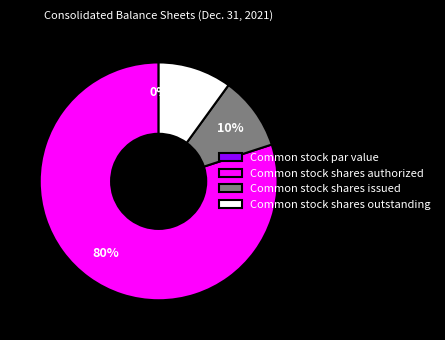

True or false: Common stock shares issued accounts for 18% of the total.

False